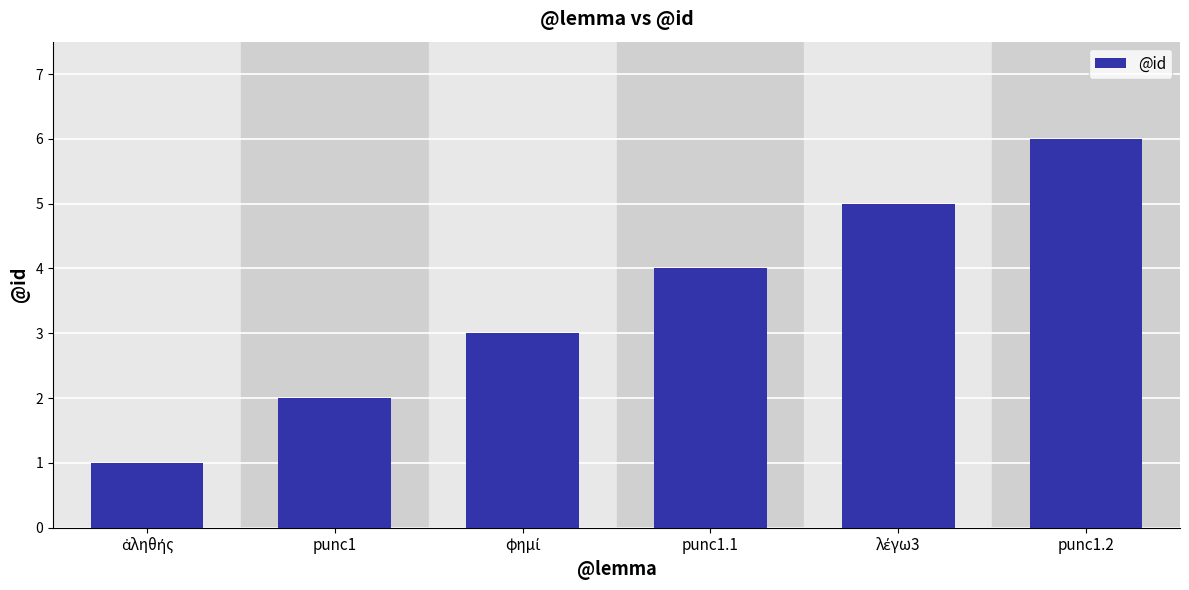

What is the label of the 4th bar from the left?

punc1.1